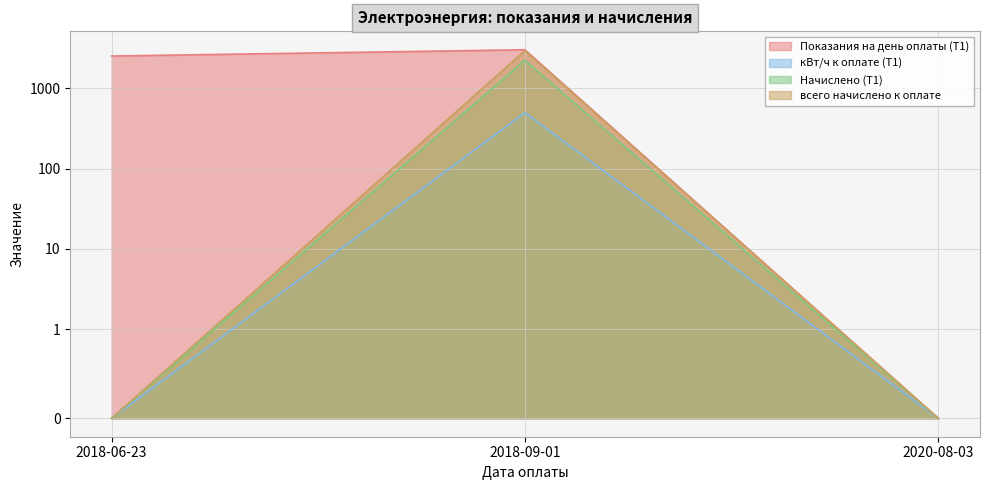

Rank the series by their maximum value, from highest to lowest.

Показания на день оплаты (Т1), всего начислено к оплате, Начислено (Т1), кВт/ч к оплате (Т1)